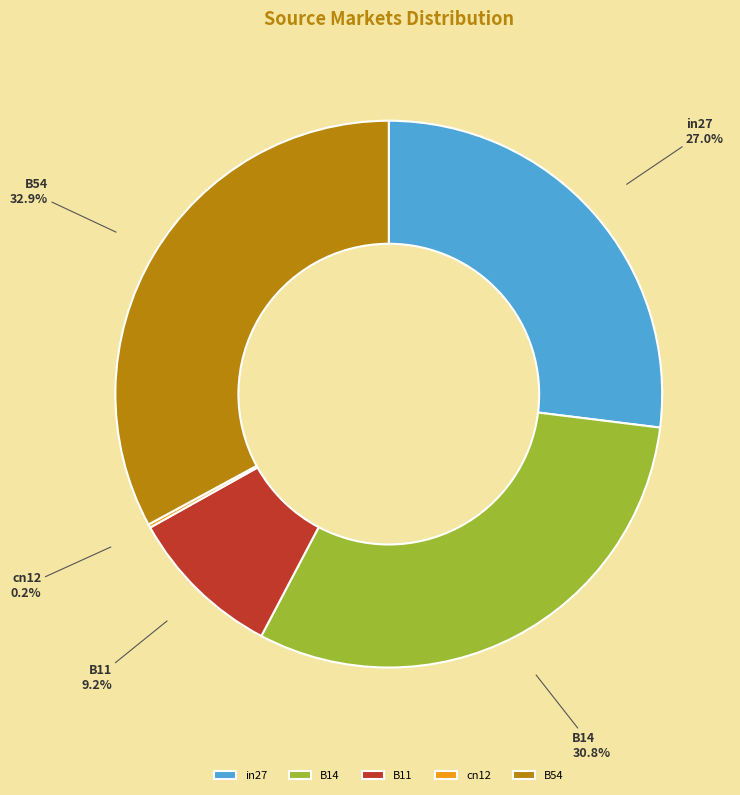

Is there any slice that represents more than half of the pie?

No